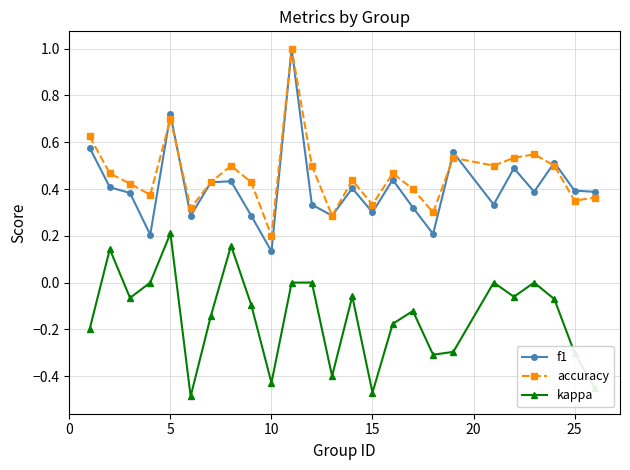

True or false: f1 and kappa cross at least once.

False